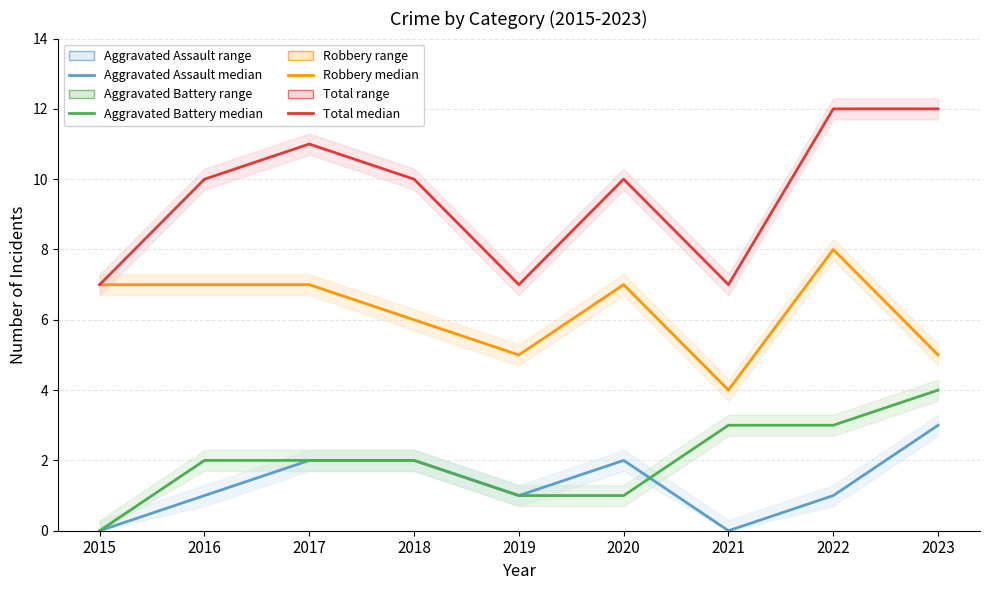

Rank the series at 2022 from highest to lowest value.

Total (median), Robbery (median), Aggravated Battery (median), Aggravated Assault (median)